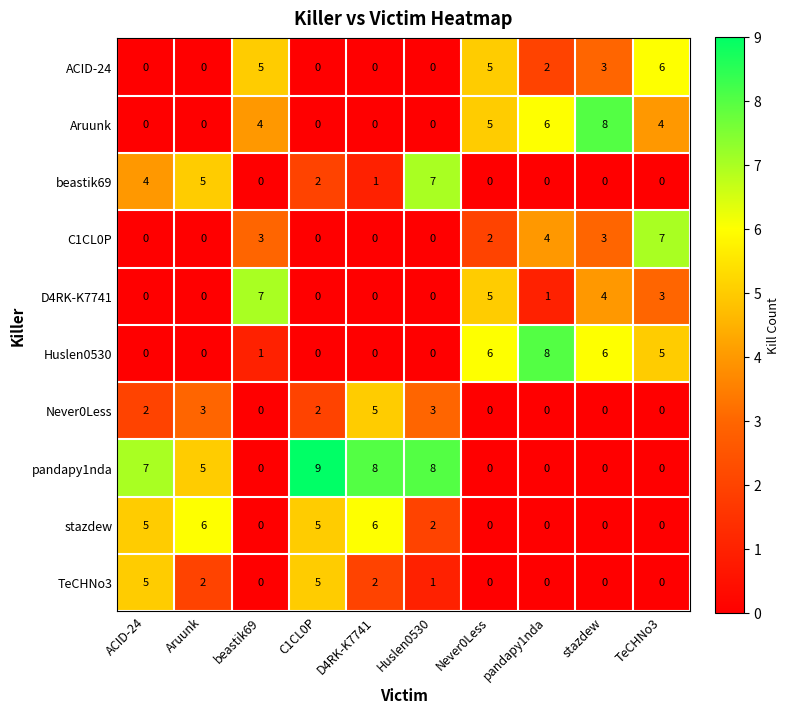

True or false: pandapy1nda has a value of 8 at Huslen0530.

True